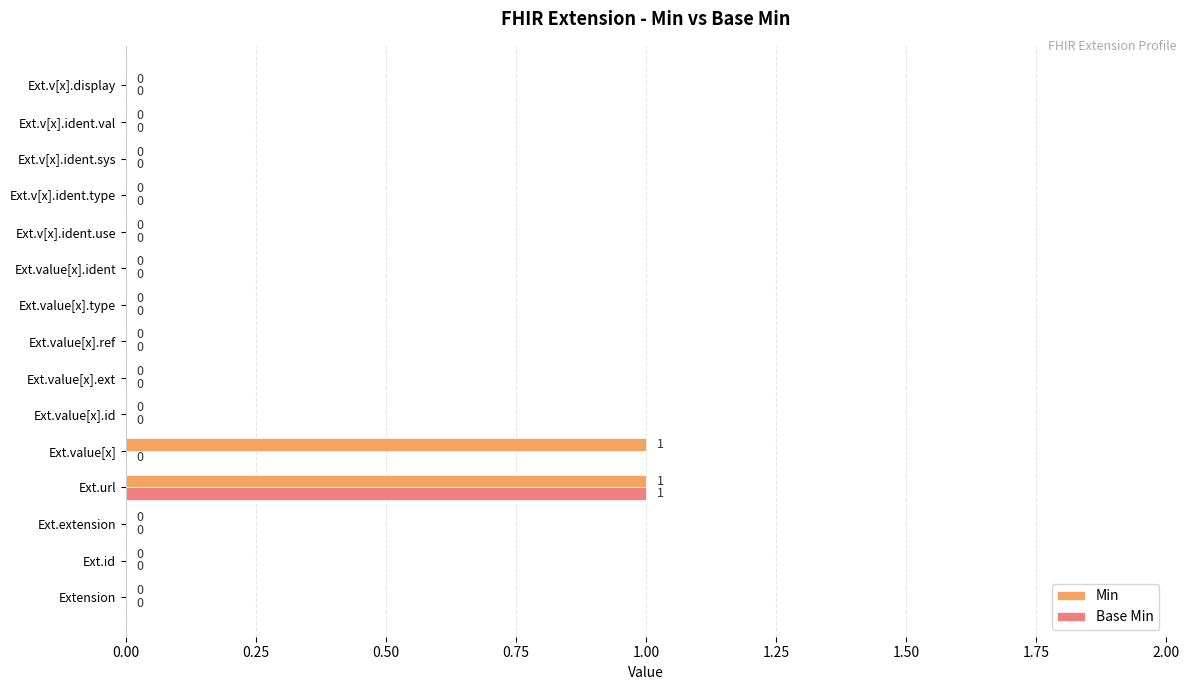

How many Base Min values are between 0 and 1?

15